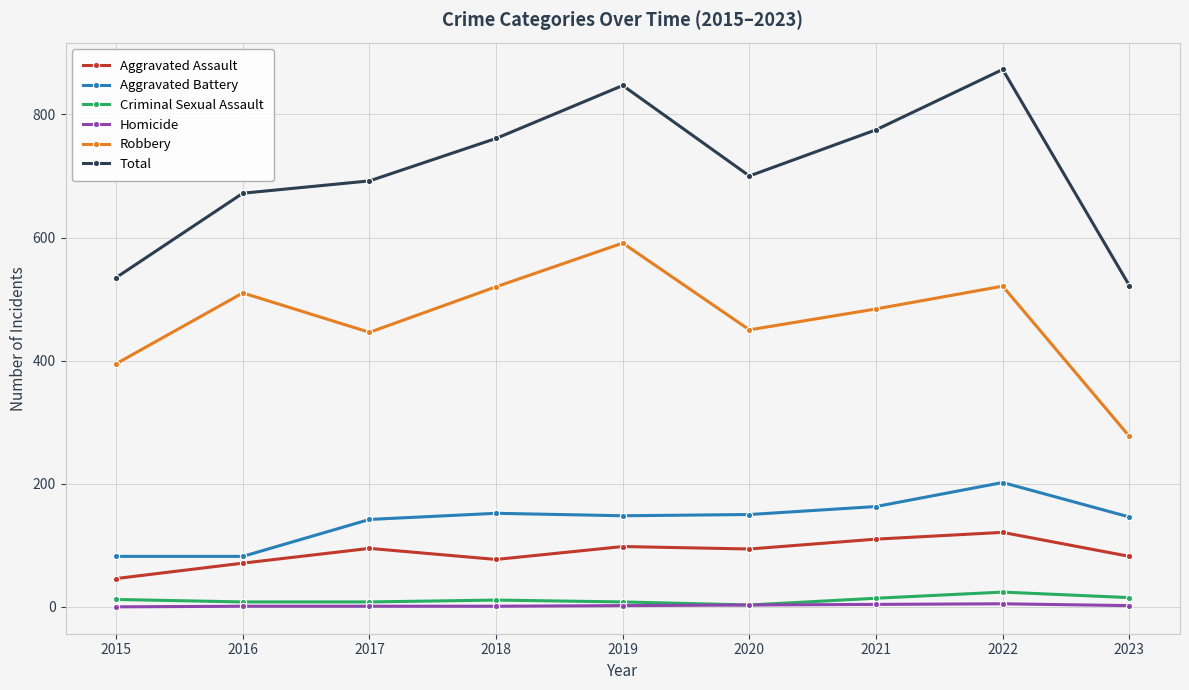

What is the lowest value of the Robbery series?

277